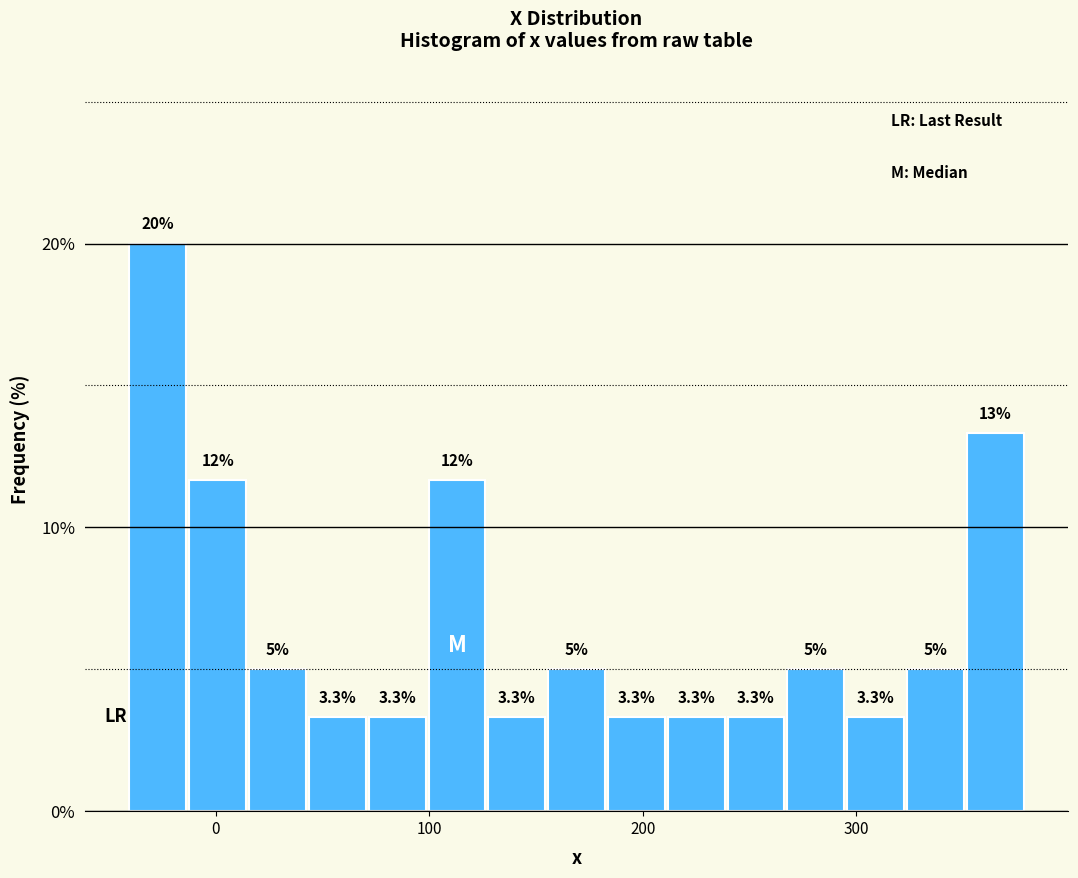

Read against the x-axis, roughly where is the centre of the tallest bar?

-30